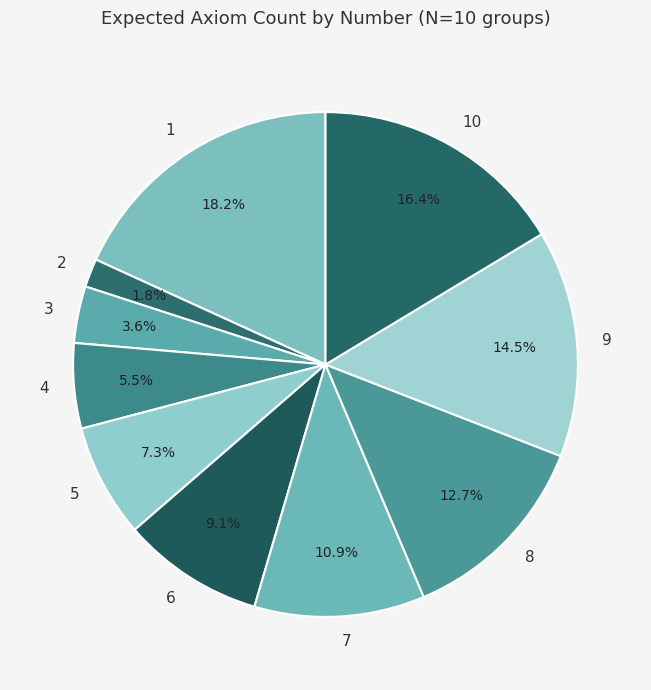

Is there any slice that represents more than half of the pie?

No